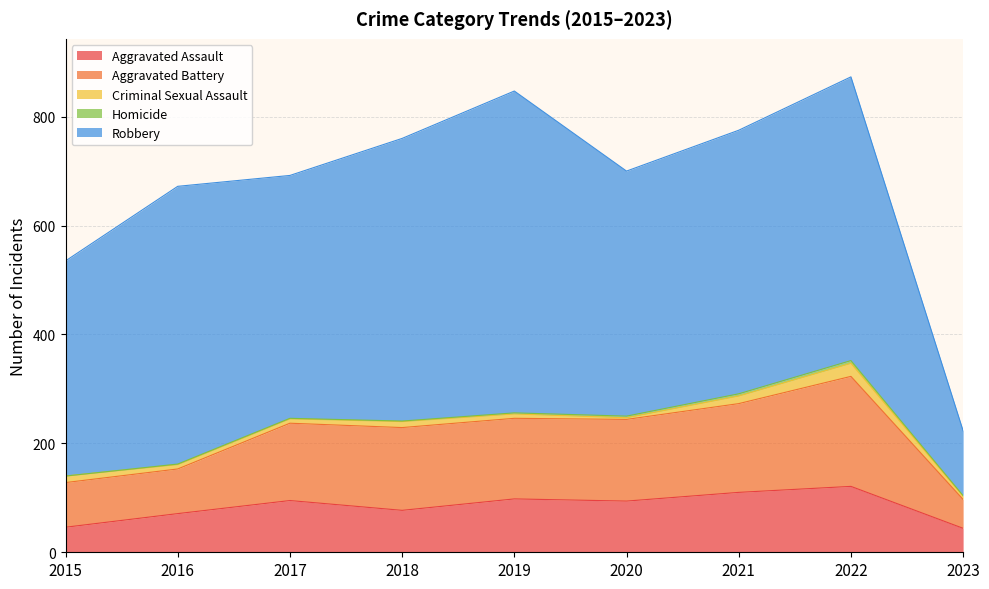

Reading right to left, what are all the values shown in this chart?

Aggravated Assault: 44	121	110	94	98	77	95	71	46
Aggravated Battery: 53	202	163	150	148	152	142	82	82
Criminal Sexual Assault: 6	24	14	3	8	11	8	8	12
Homicide: 1	5	4	3	2	1	1	1	0
Robbery: 119	521	484	450	591	519	446	510	395